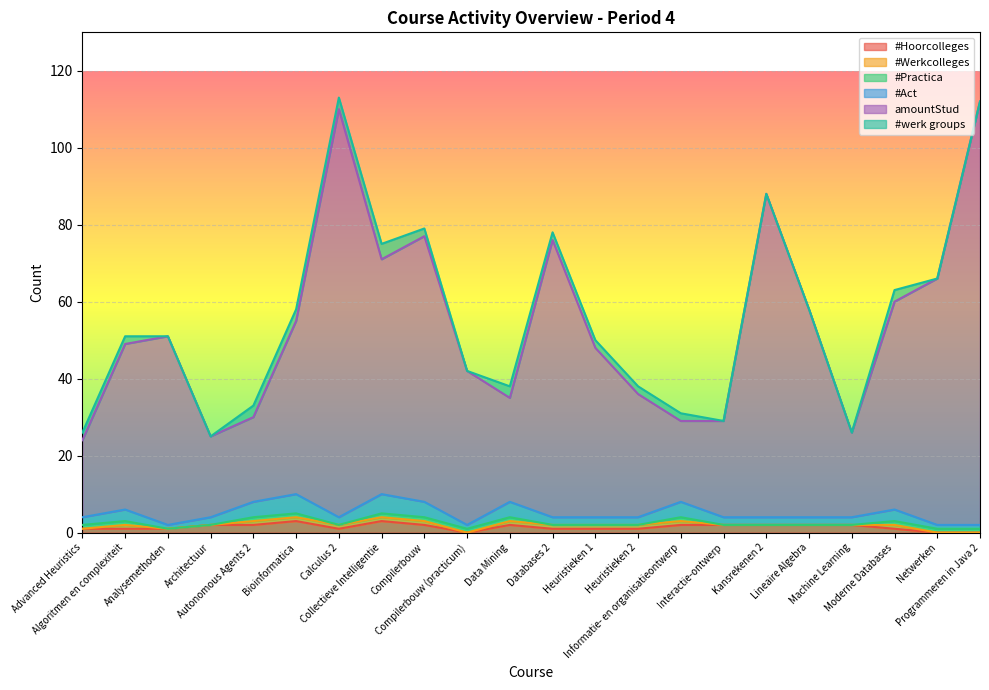

What is the highest value of the #Hoorcolleges series?

3